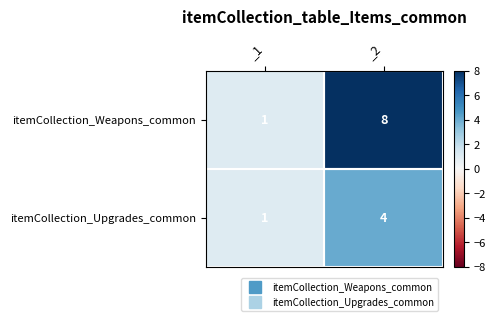

Which series has the largest total across all categories?

itemCollection_Weapons_common